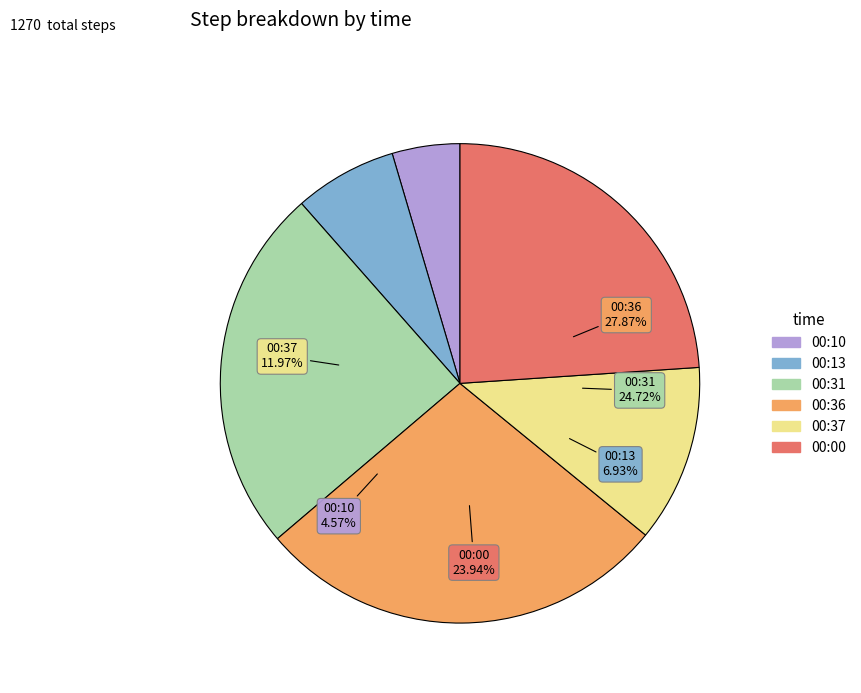

What is the smallest slice in the pie chart?

00:10